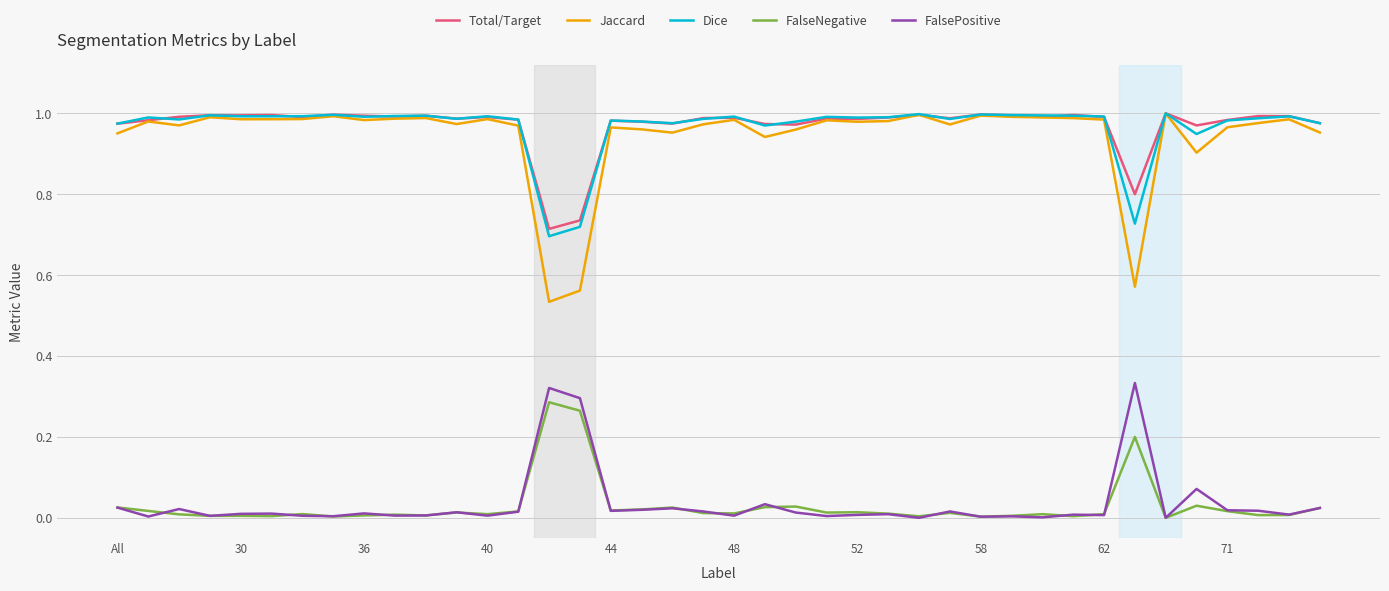

At how many categories does at least one series exceed 0?

40